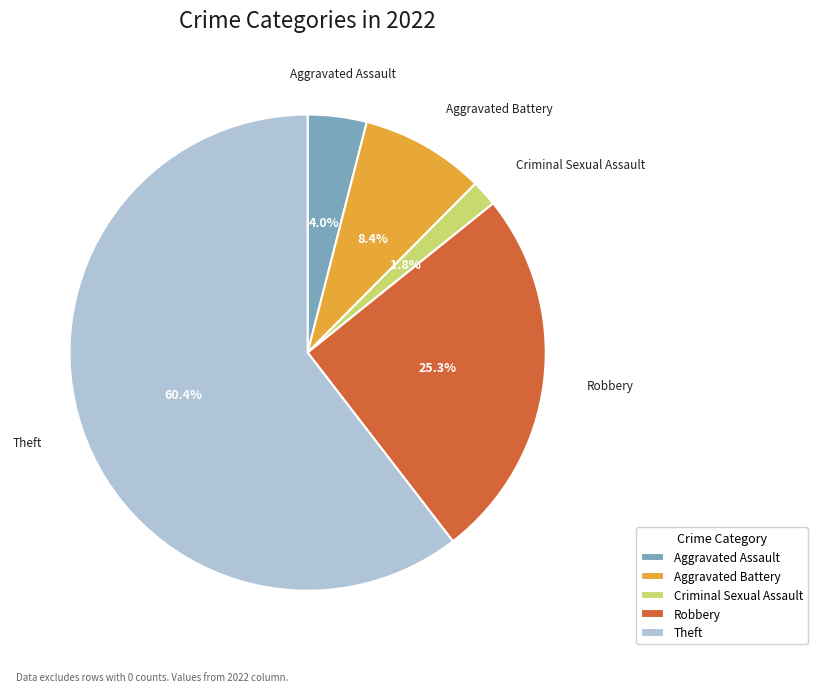

How many segments does this pie chart have?

5